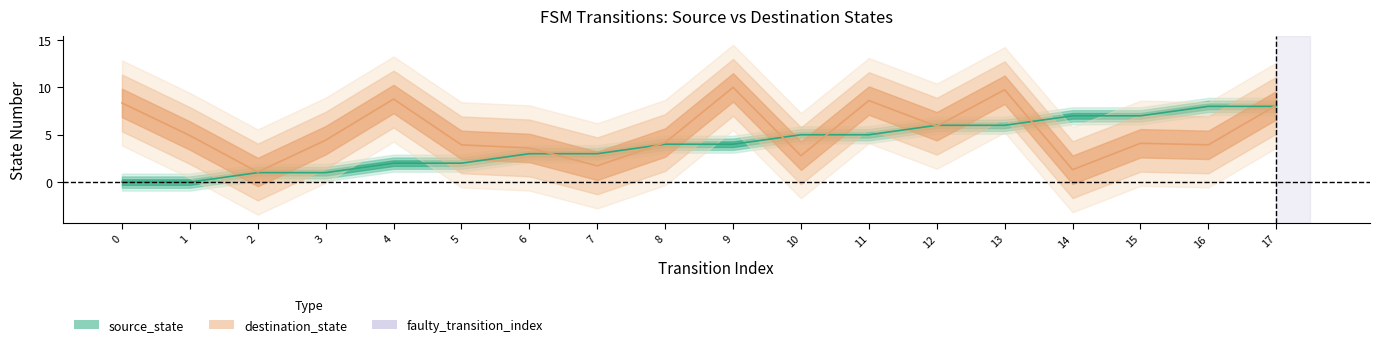

How many intersections are there between source_state and destination_state?

8